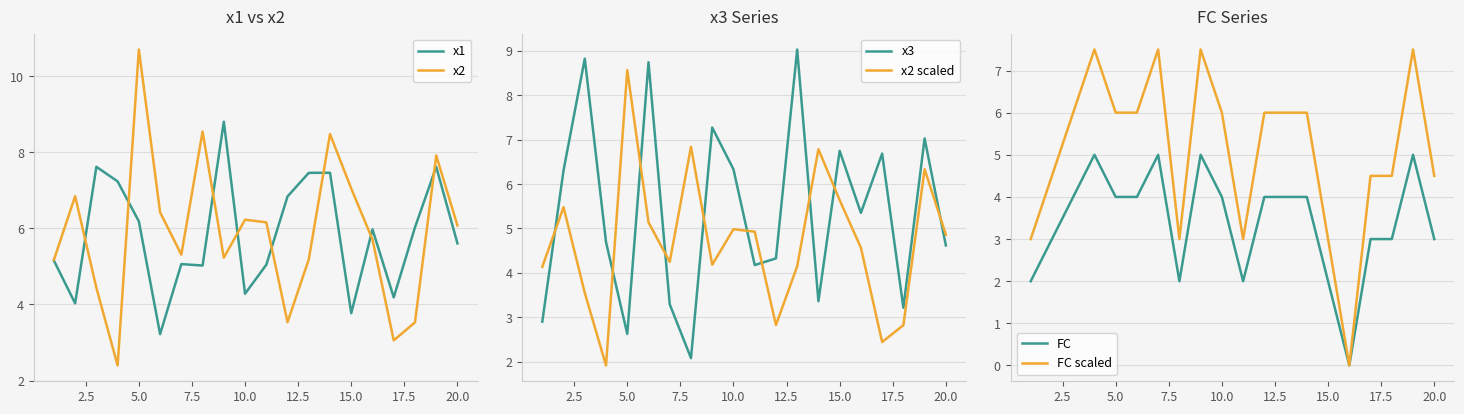

What is the lowest value of the x1 series?

3.2